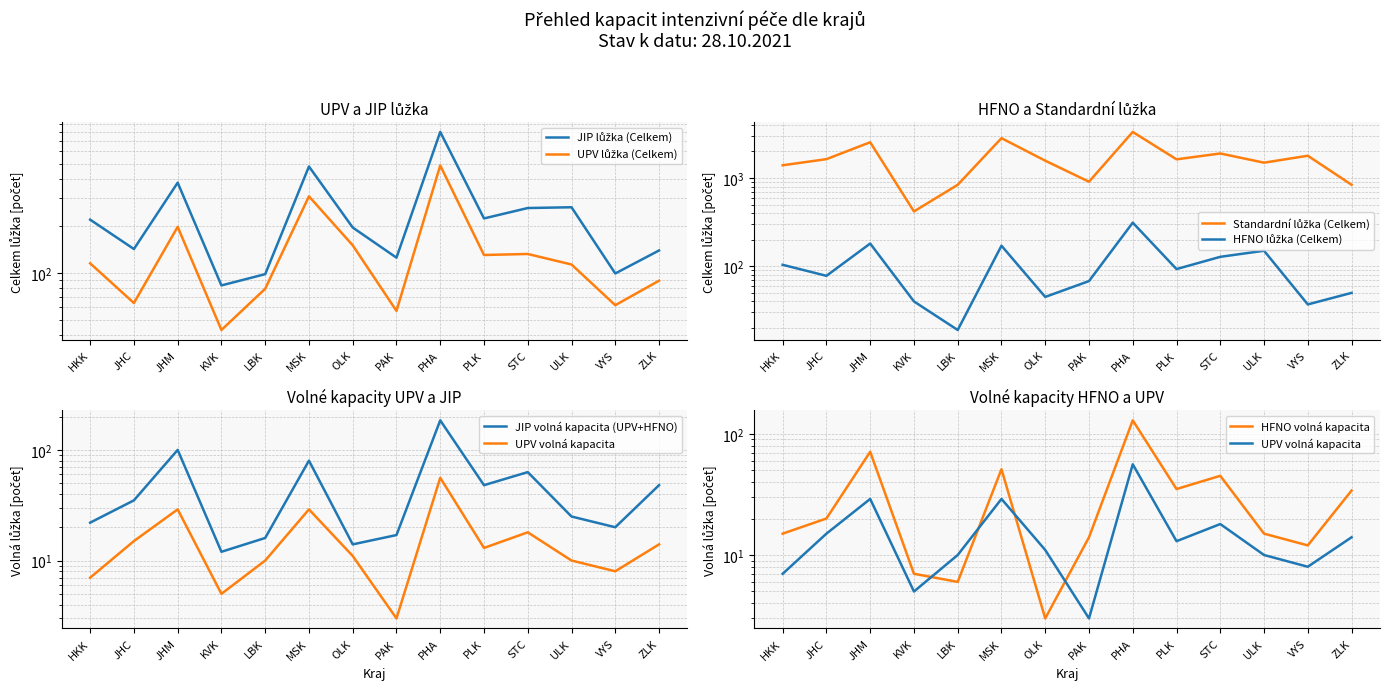

Which category has the highest value across all series?

PHA